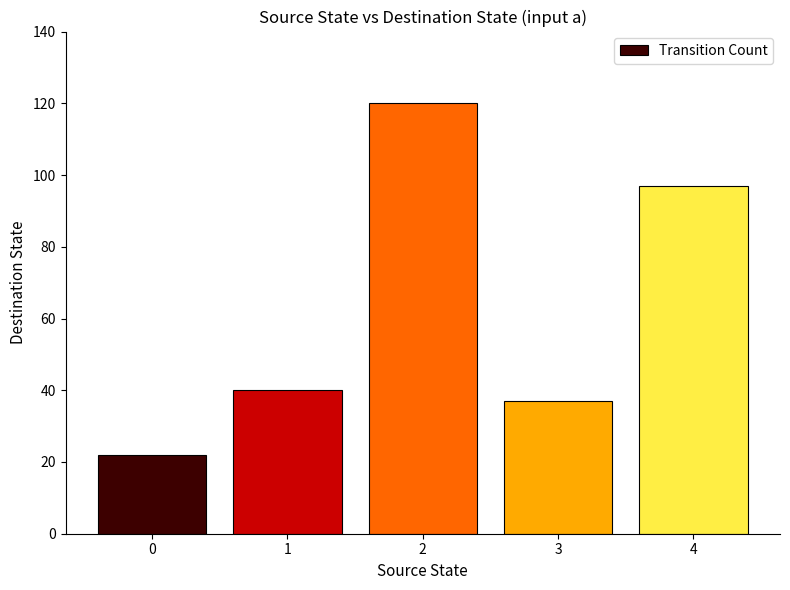

Are the bars grouped side by side (vs. stacked)?

No